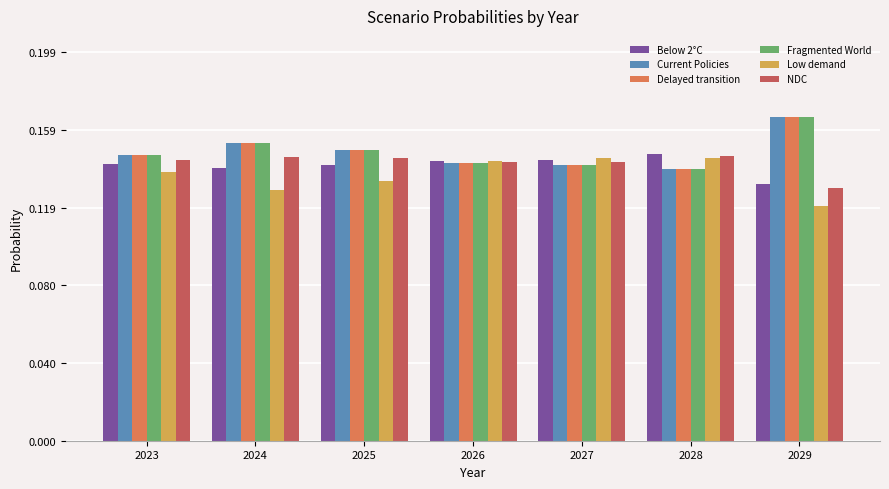

Is it true that Delayed transition equals 0.2 at 2027?

False